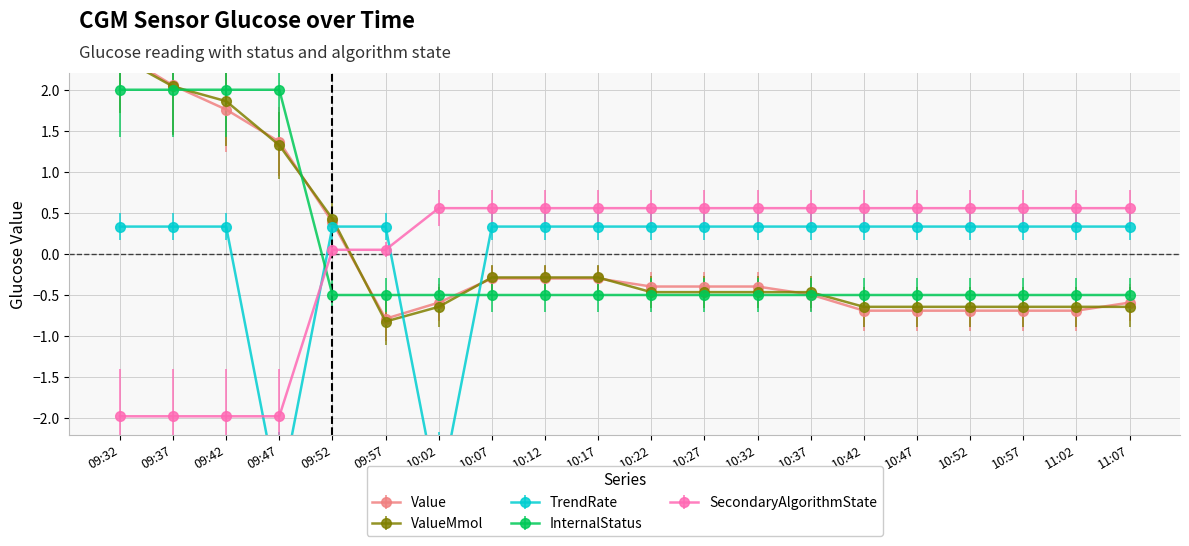

True or false: TrendRate and SecondaryAlgorithmState cross at least once.

True